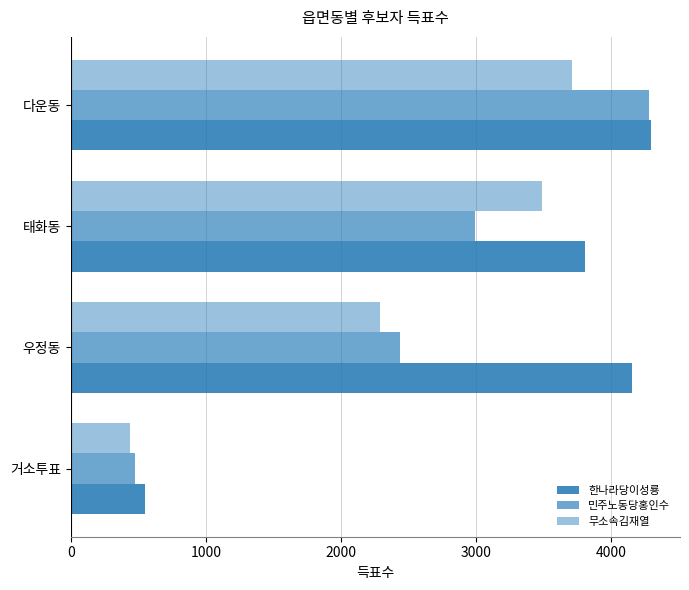

Reading right to left, what are all the values shown in this chart?

한나라당이성룡: 4296	3809	4154	547
민주노동당홍인수: 4281	2994	2438	474
무소속김재열: 3709	3487	2289	436